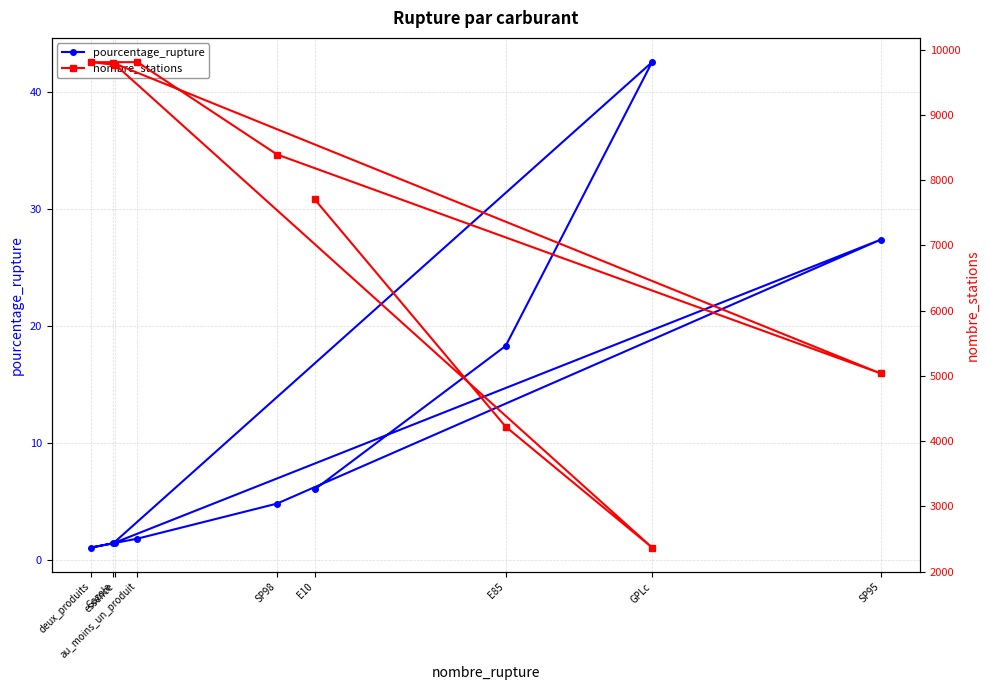

Between au_moins_un_produit and E10, which is larger?

E10